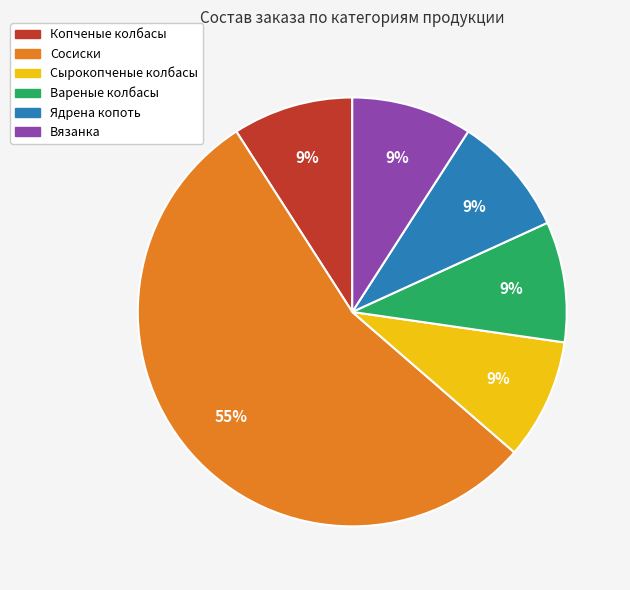

Is the sum of Вязанка and Сырокопченые колбасы greater than half?

No